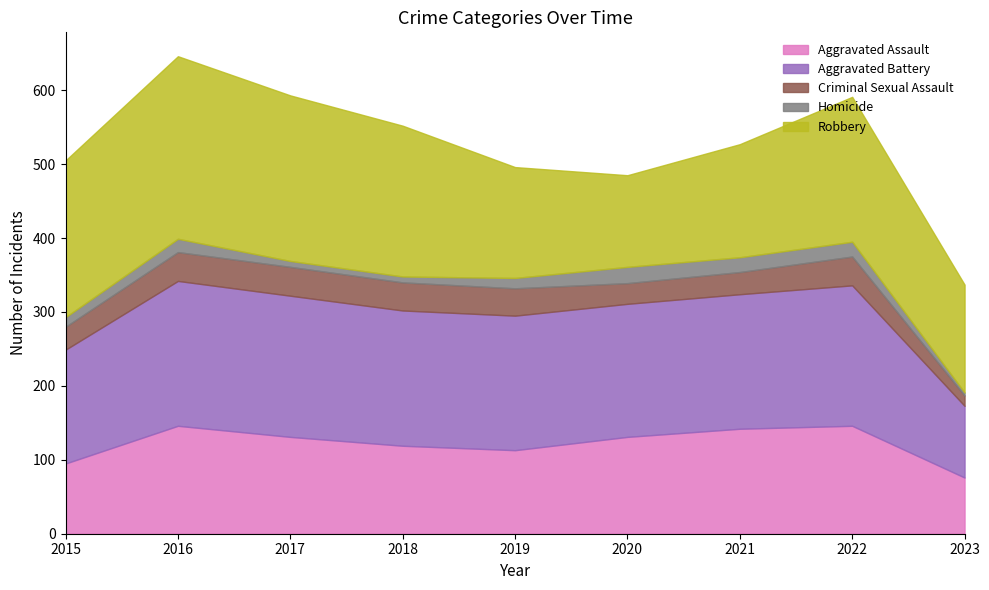

Reading right to left, list all the values displayed in this chart.

Aggravated Assault: 2023=76	2022=146	2021=142	2020=131	2019=113	2018=119	2017=131	2016=146	2015=95
Aggravated Battery: 2023=97	2022=190	2021=182	2020=180	2019=182	2018=183	2017=191	2016=196	2015=154
Criminal Sexual Assault: 2023=14	2022=39	2021=30	2020=28	2019=37	2018=38	2017=39	2016=39	2015=31
Homicide: 2023=4	2022=20	2021=20	2020=22	2019=14	2018=8	2017=8	2016=18	2015=13
Robbery: 2023=146	2022=196	2021=153	2020=124	2019=150	2018=204	2017=224	2016=247	2015=212